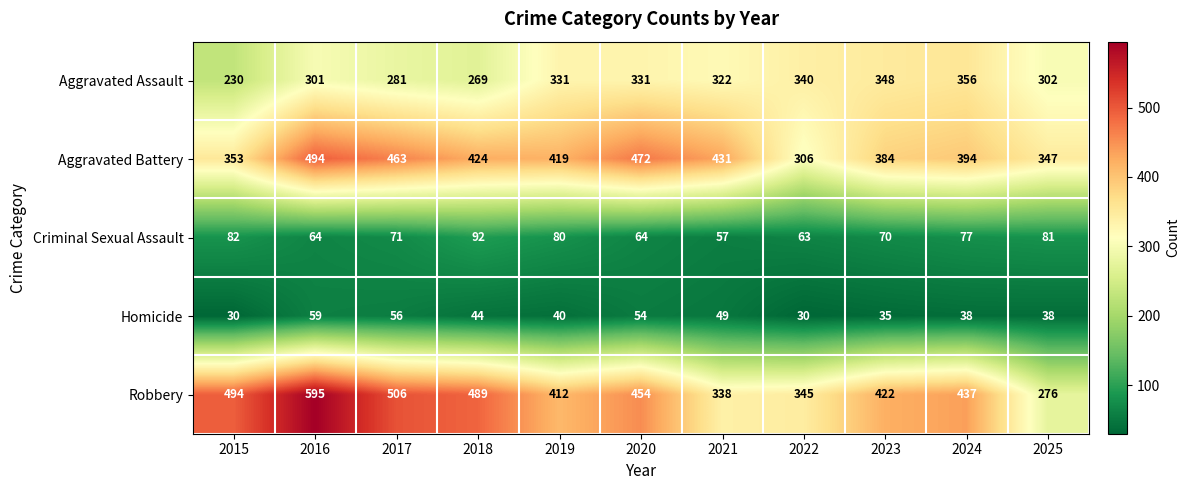

Is it true that Robbery equals 494 at 2015?

True